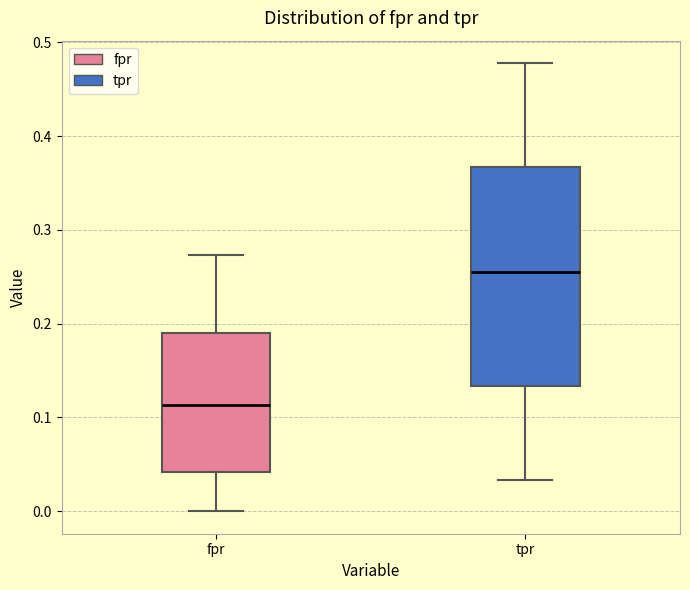

Which box's median line is the lowest?

fpr